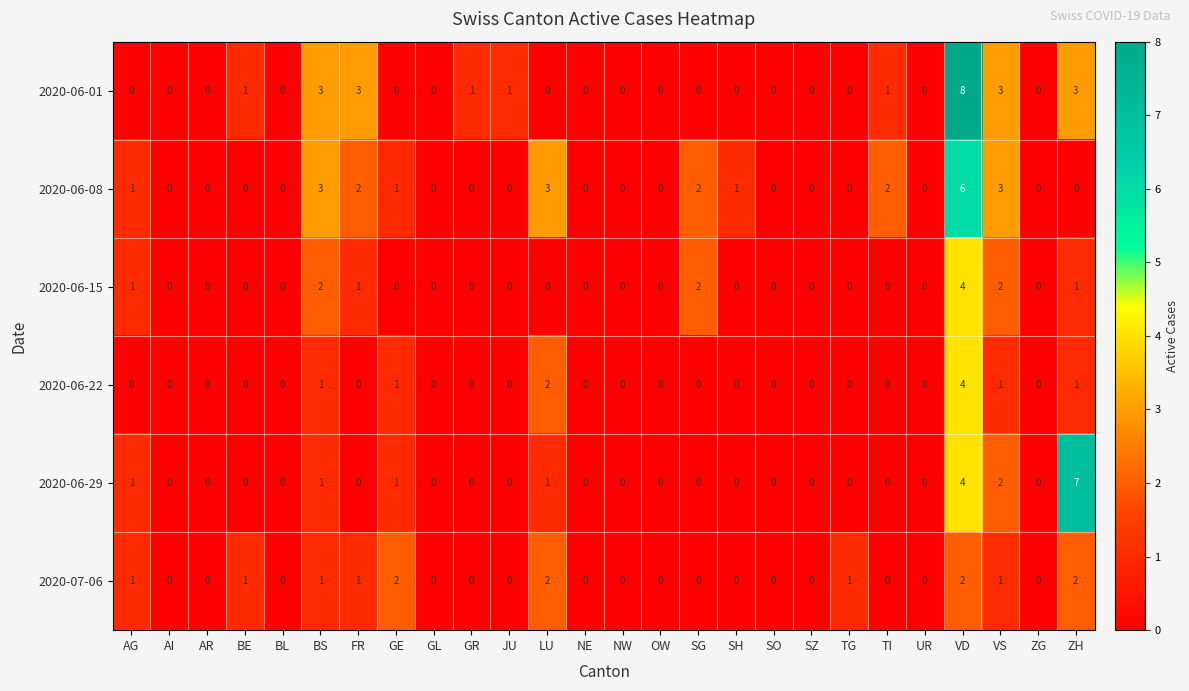

Which series has the widest spread of values?

2020-06-01